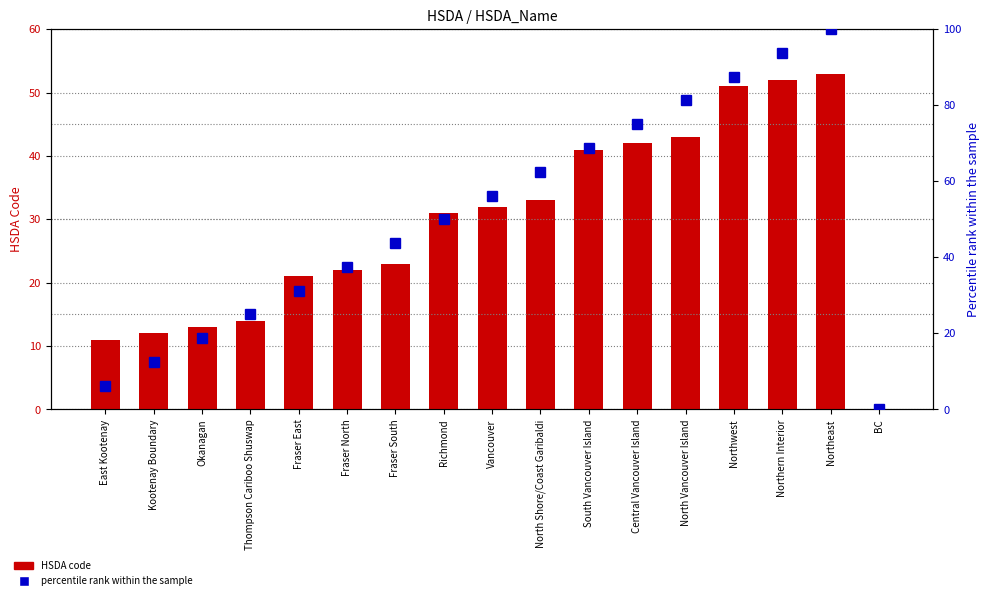

Reading left to right, extract all data points from this chart.

HSDA code: East Kootenay=11.0	Kootenay Boundary=12.0	Okanagan=13.0	Thompson Cariboo Shuswap=14.0	Fraser East=21.0	Fraser North=22.0	Fraser South=23.0	Richmond=31.0	Vancouver=32.0	North Shore/Coast Garibaldi=33.0	South Vancouver Island=41.0	Central Vancouver Island=42.0	North Vancouver Island=43.0	Northwest=51.0	Northern Interior=52.0	Northeast=53.0	BC=0.0
percentile rank within the sample: East Kootenay=6.2	Kootenay Boundary=12.5	Okanagan=18.8	Thompson Cariboo Shuswap=25.0	Fraser East=31.2	Fraser North=37.5	Fraser South=43.8	Richmond=50.0	Vancouver=56.2	North Shore/Coast Garibaldi=62.5	South Vancouver Island=68.8	Central Vancouver Island=75.0	North Vancouver Island=81.2	Northwest=87.5	Northern Interior=93.8	Northeast=100.0	BC=0.0